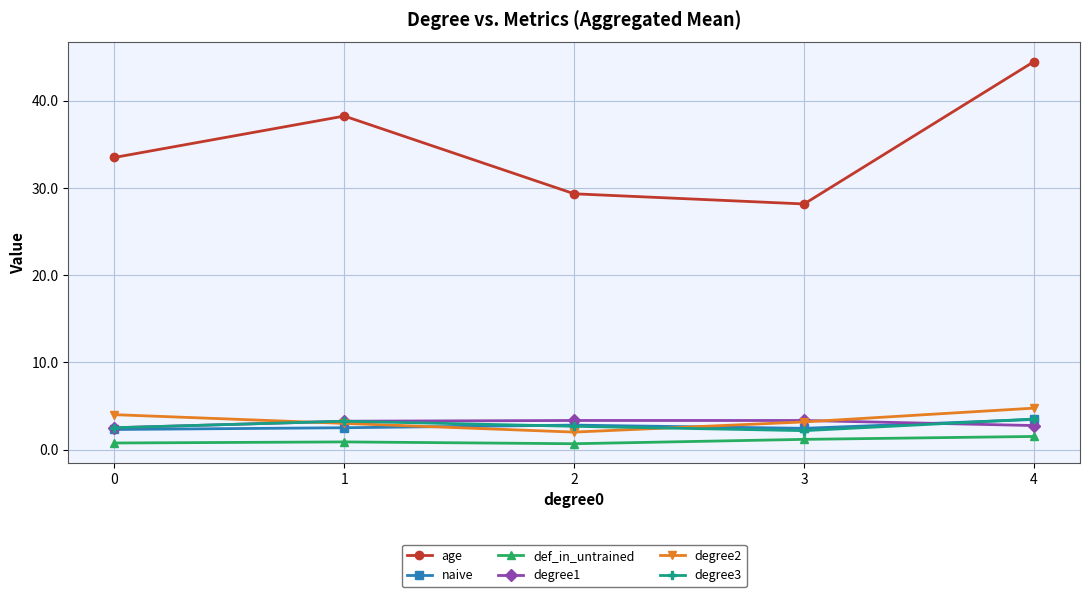

True or false: def_in_untrained and age cross at least once.

False